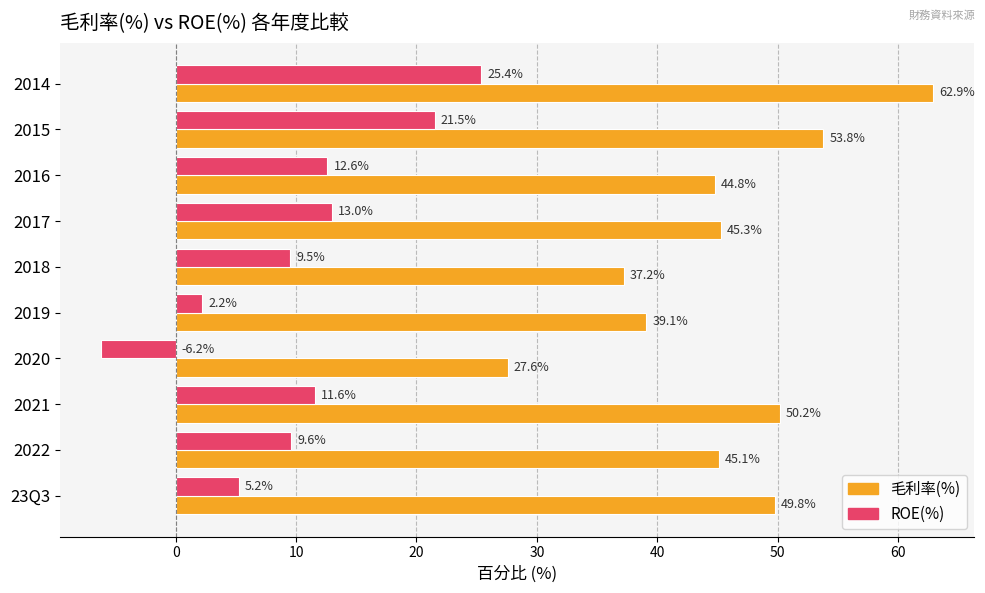

Rank the series by their maximum value, from lowest to highest.

ROE(%), 毛利率(%)